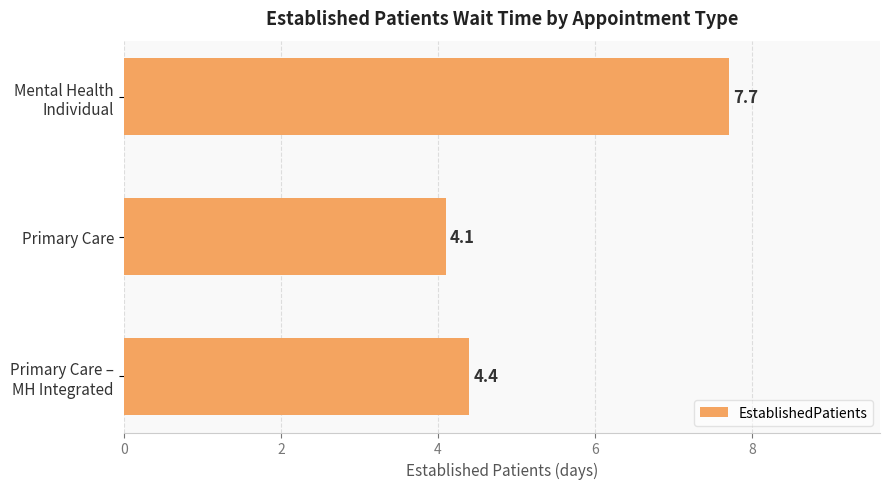

Reading top to bottom, list all the values displayed in this chart.

7.7	4.1	4.4